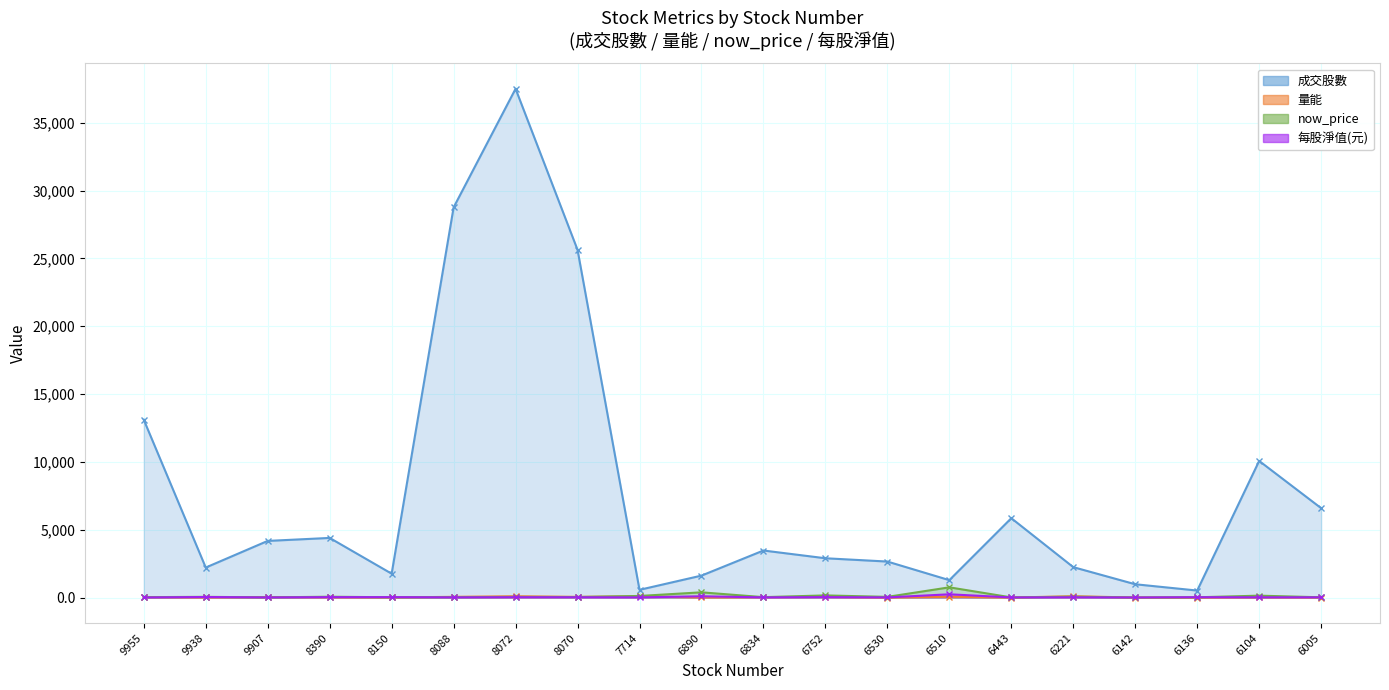

Which series changed the most between 8150 and 6443?

成交股數